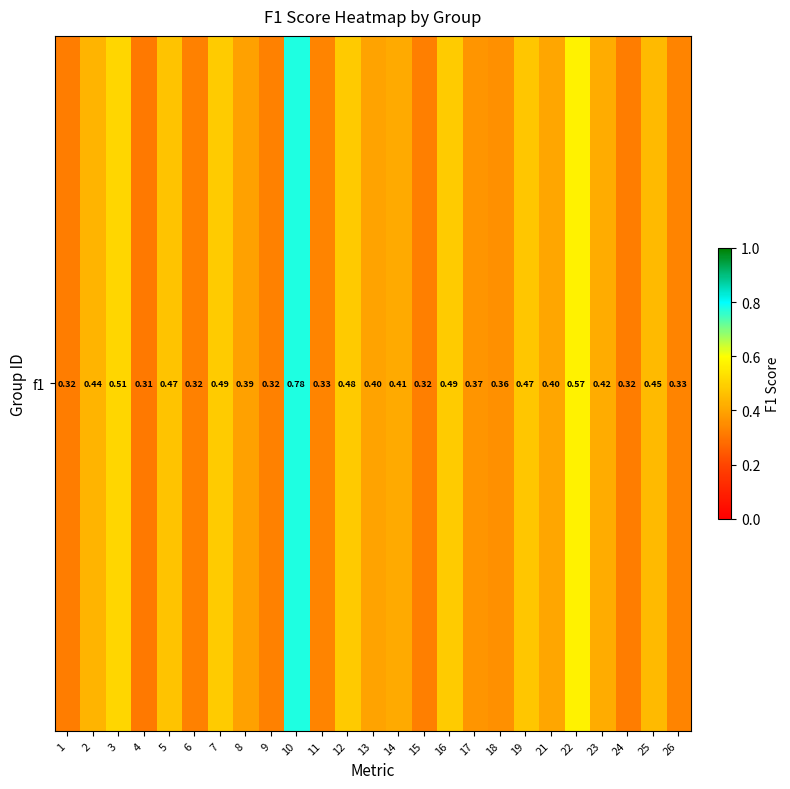

How many values are between 0 and 1?

25